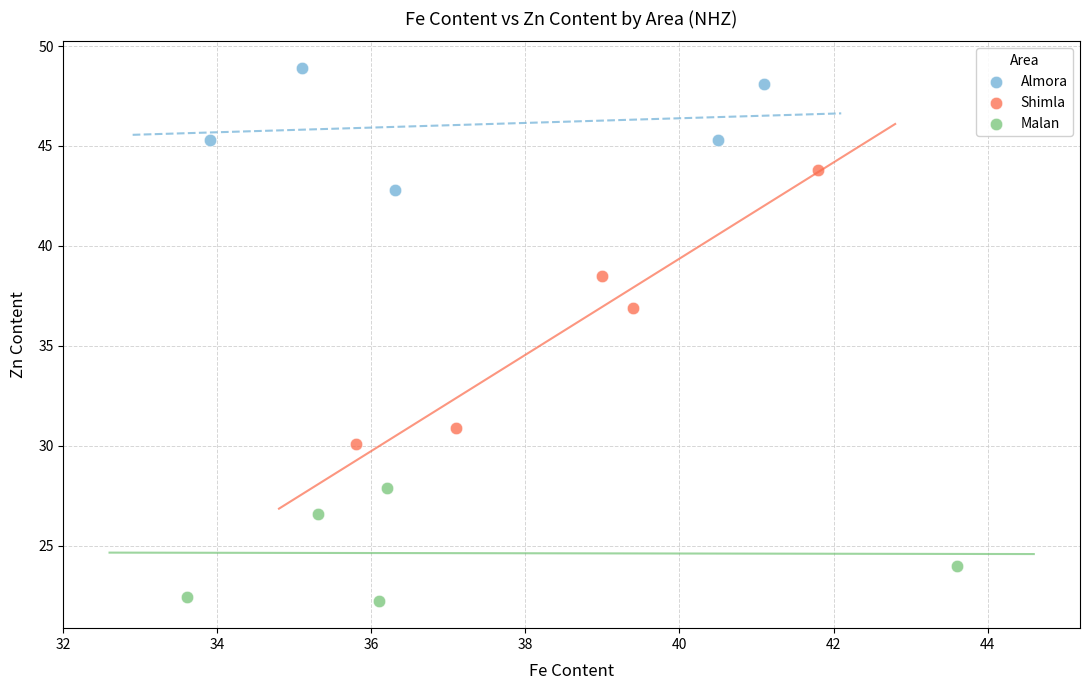

Which series reaches the maximum Y coordinate?

Almora